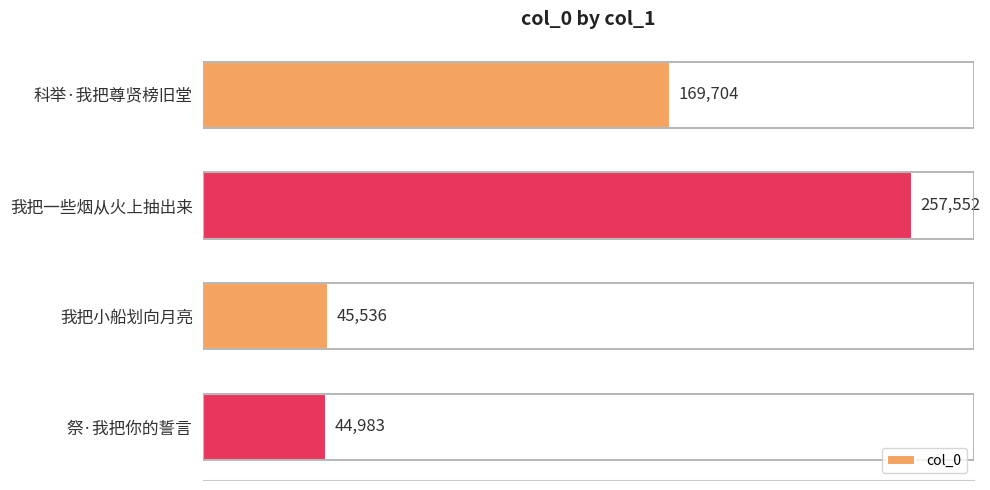

Which label corresponds to the smallest value in the chart?

祭·我把你的誓言